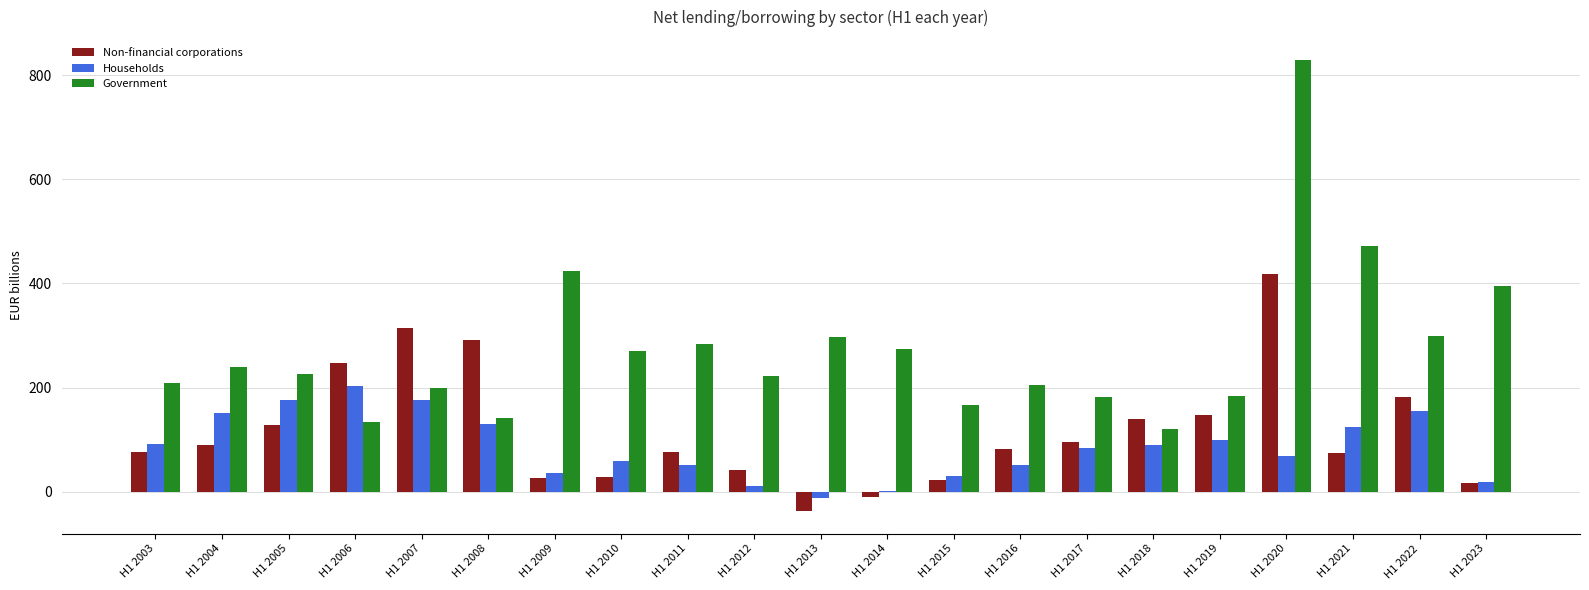

Which series has the largest total across all categories?

Government